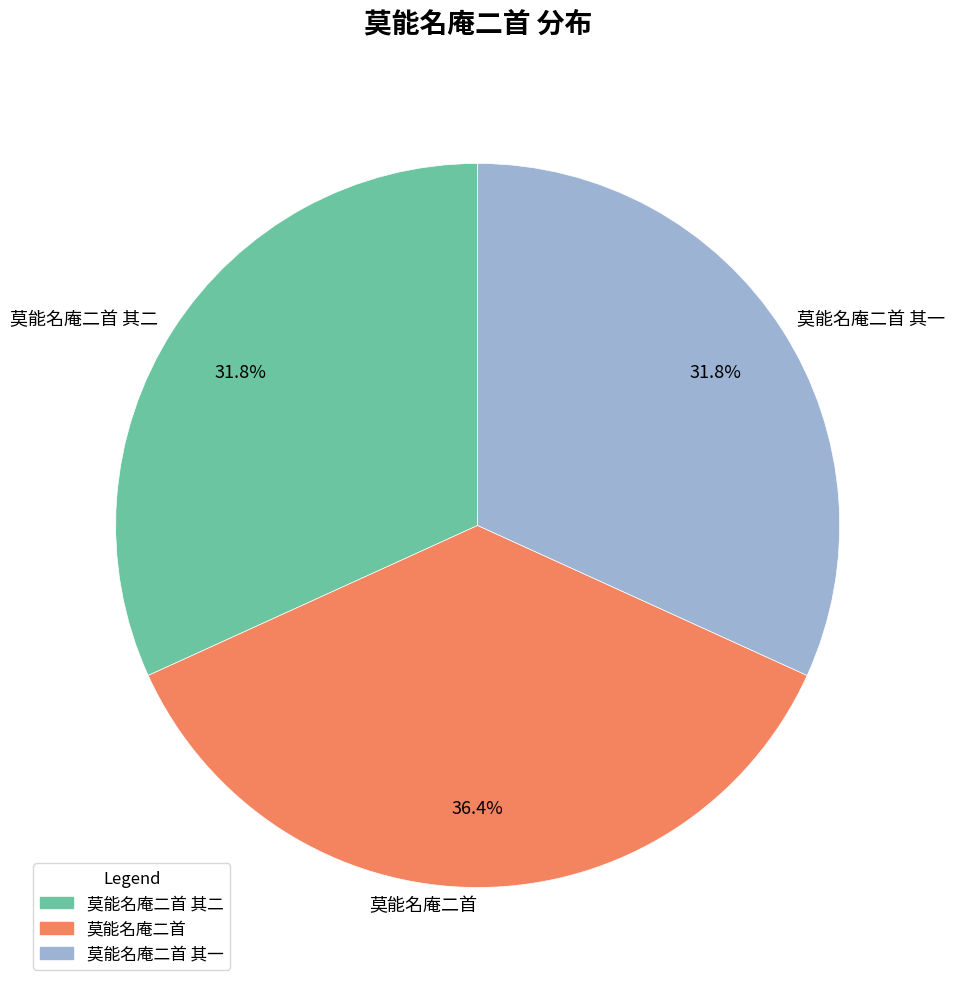

Is it true that 莫能名庵二首 其二 is 32% of the pie?

True